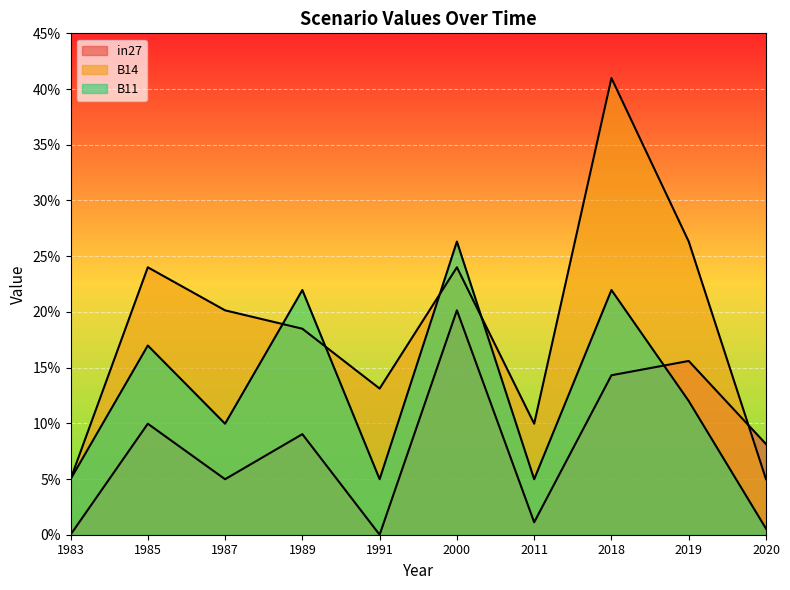

True or false: B11 has more than 2 points higher than both neighbors.

True